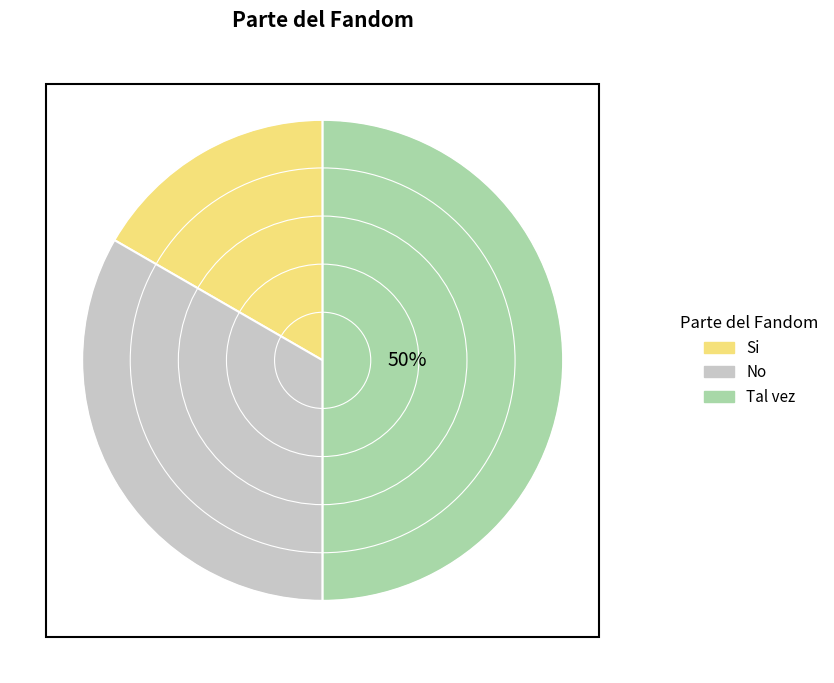

Approximately how many times larger is the value at No compared to Tal vez?

0.7